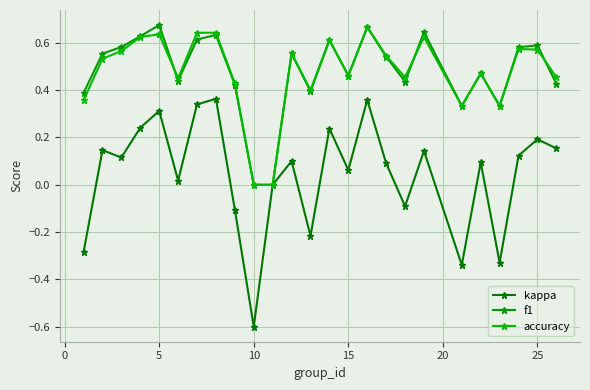

What is the maximum value for accuracy?

0.7